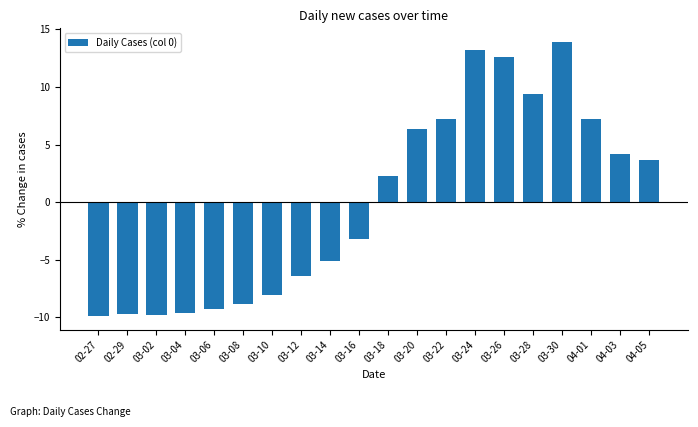

What is the label of the 7th bar from the right?

03-24